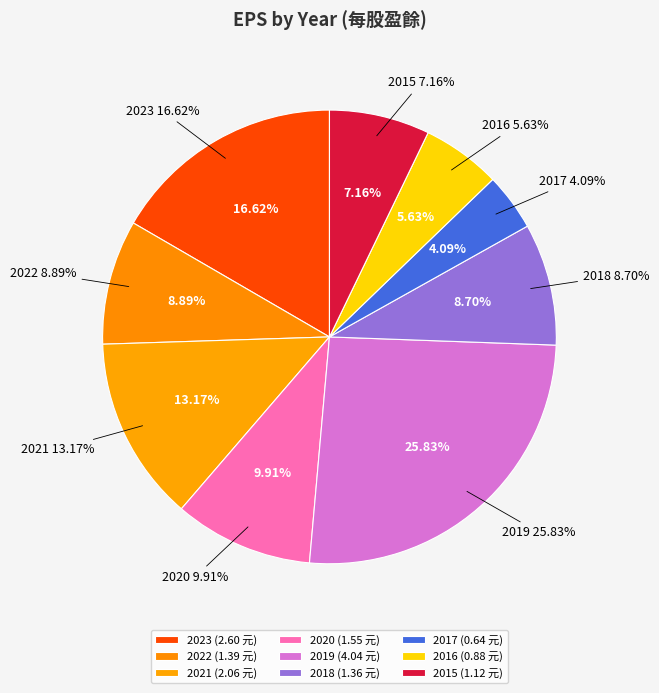

Rank the categories by value from highest to lowest.

2019, 2023, 2021, 2020, 2022, 2018, 2015, 2016, 2017